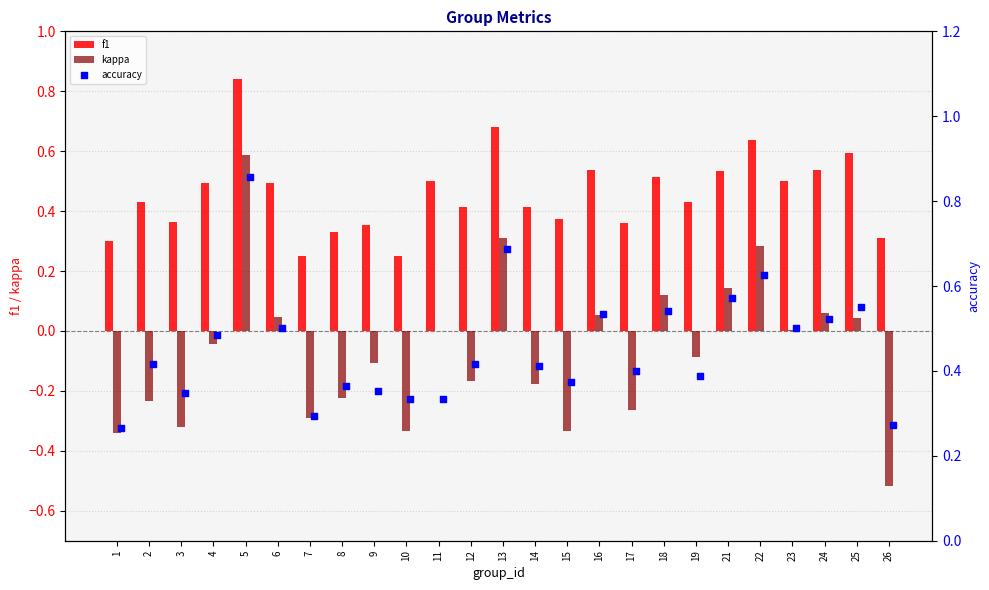

What is the sum of the kappa values at 17 and 10?

-0.6